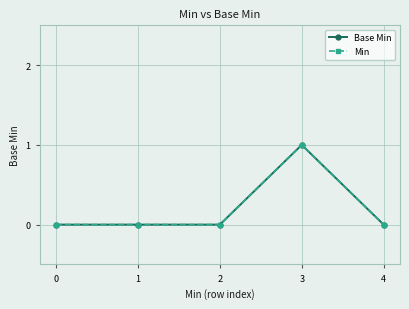

True or false: Min and Base Min cross at least once.

False